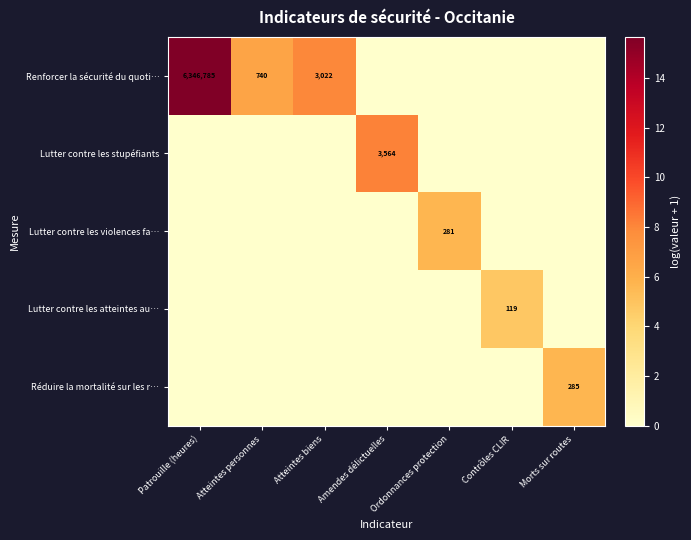

How many data points in Lutter contre les stupéfiants are above 0?

1